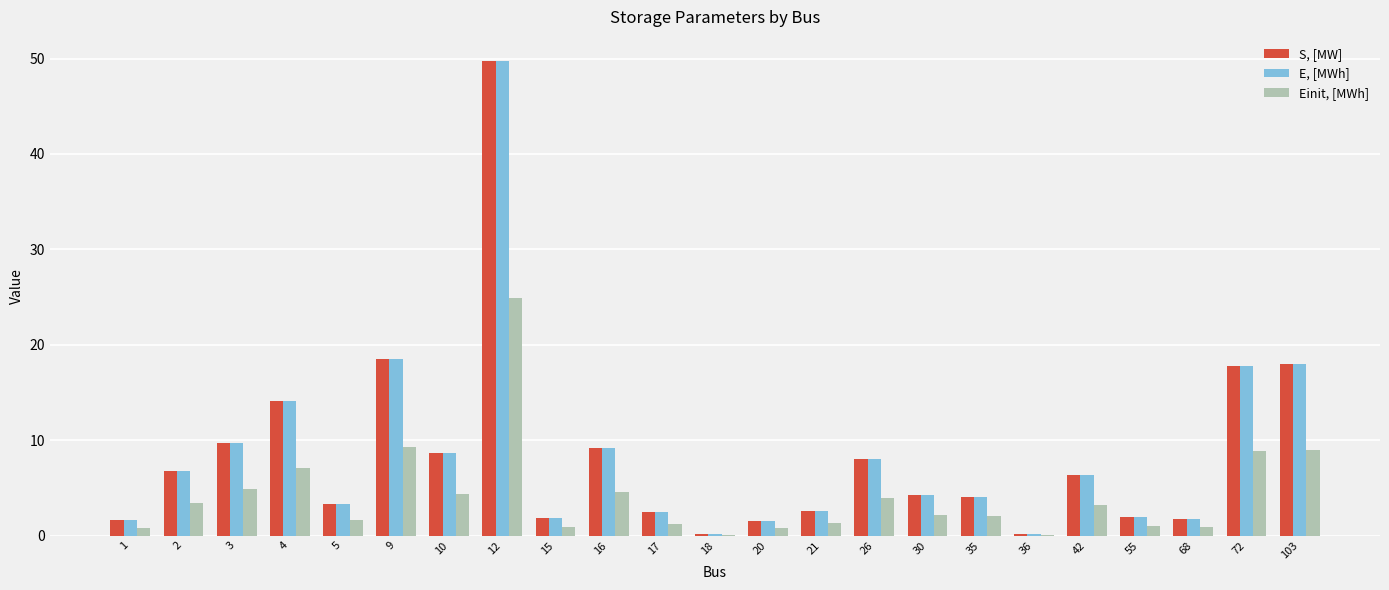

True or false: Einit, [MWh] has a value of 7.1 at 4.

True